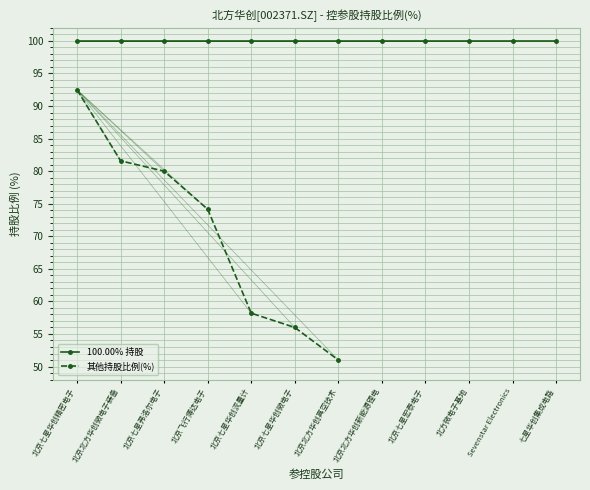

At which category does the chart reach its minimum across all series?

北京北方华创真空技术